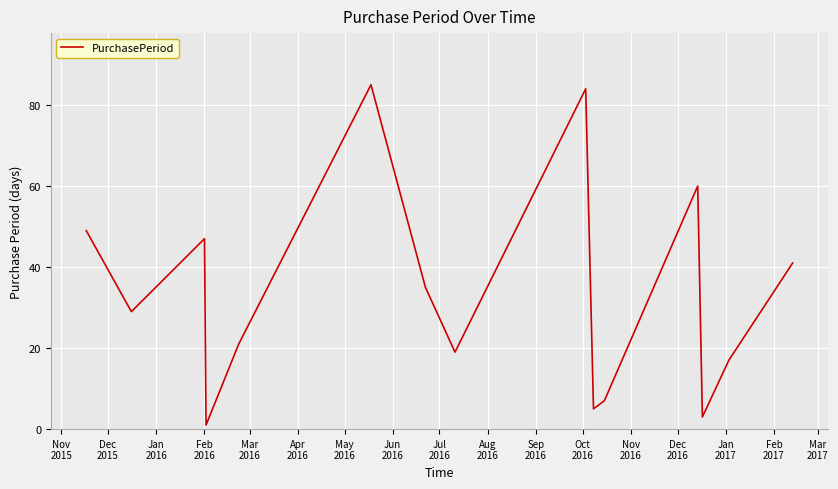

What is the difference between the maximum and minimum values?

84